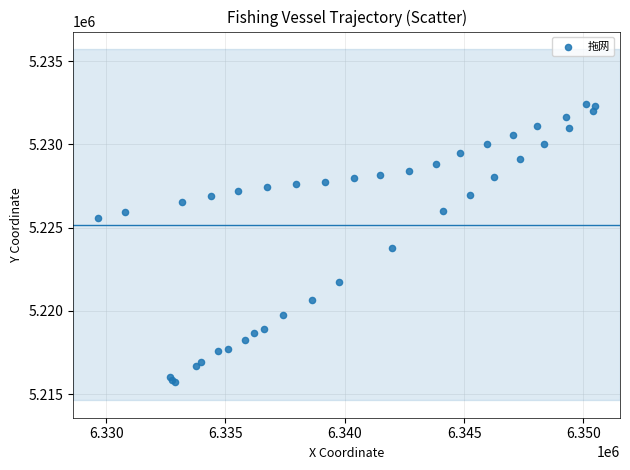

What Y value in the scatter plot is closest to 5224075?

5223795.4